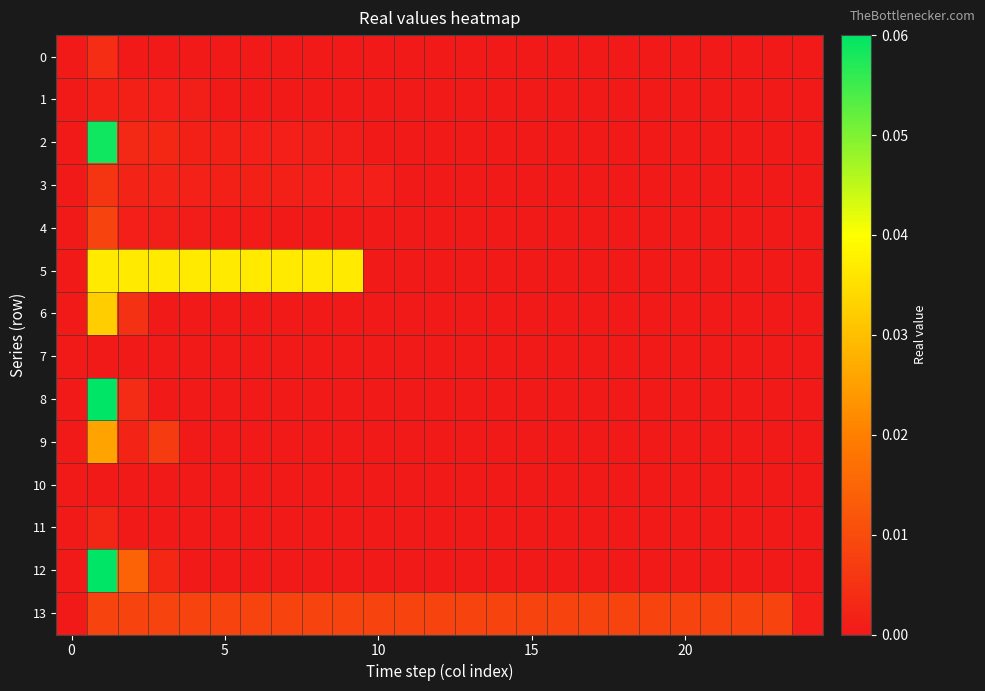

Count the number of categories in the chart.

25